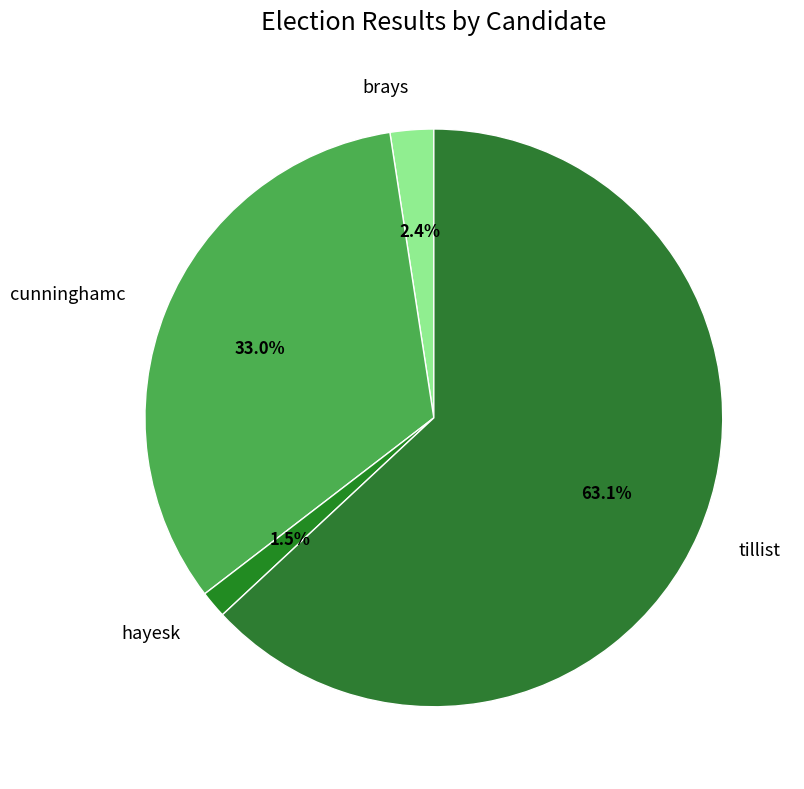

Is it true that cunninghamc is 33% of the pie?

True